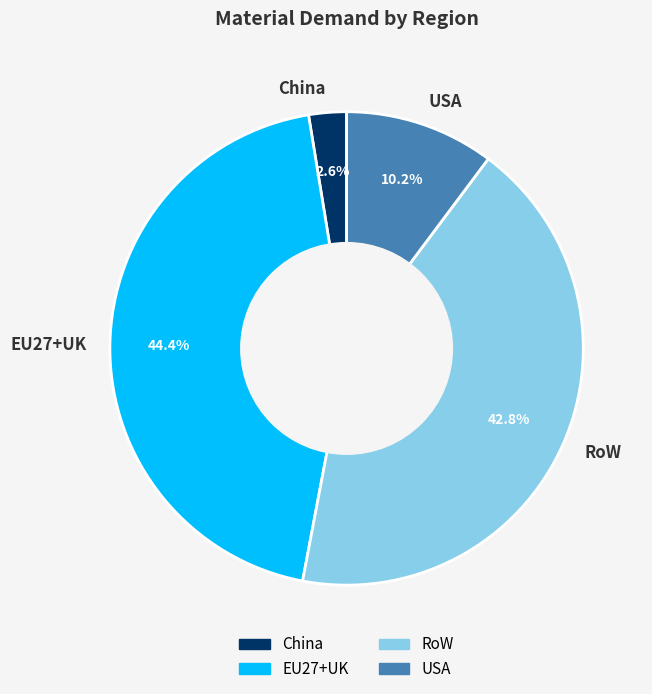

How many slices are in this pie chart?

4